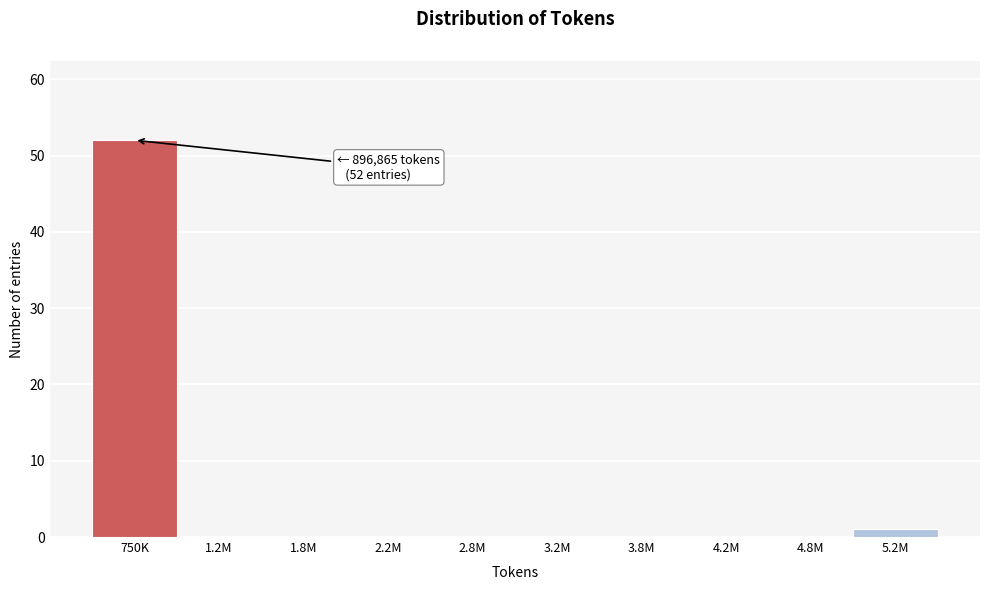

Reading right to left, list all the values displayed in this chart.

5.2M=1	4.8M=0	4.2M=0	3.8M=0	3.2M=0	2.8M=0	2.2M=0	1.8M=0	1.2M=0	750K=52